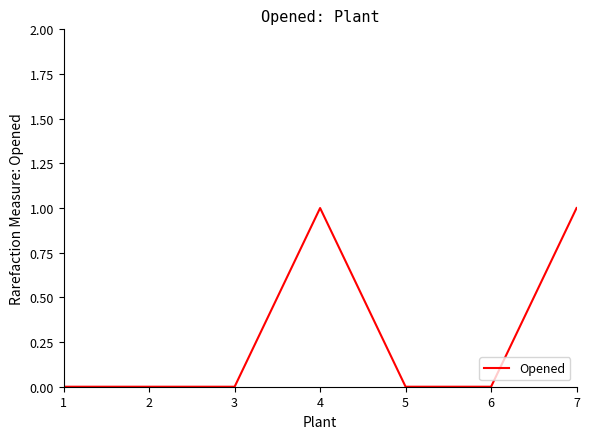

What is the approximate value at 7?

1